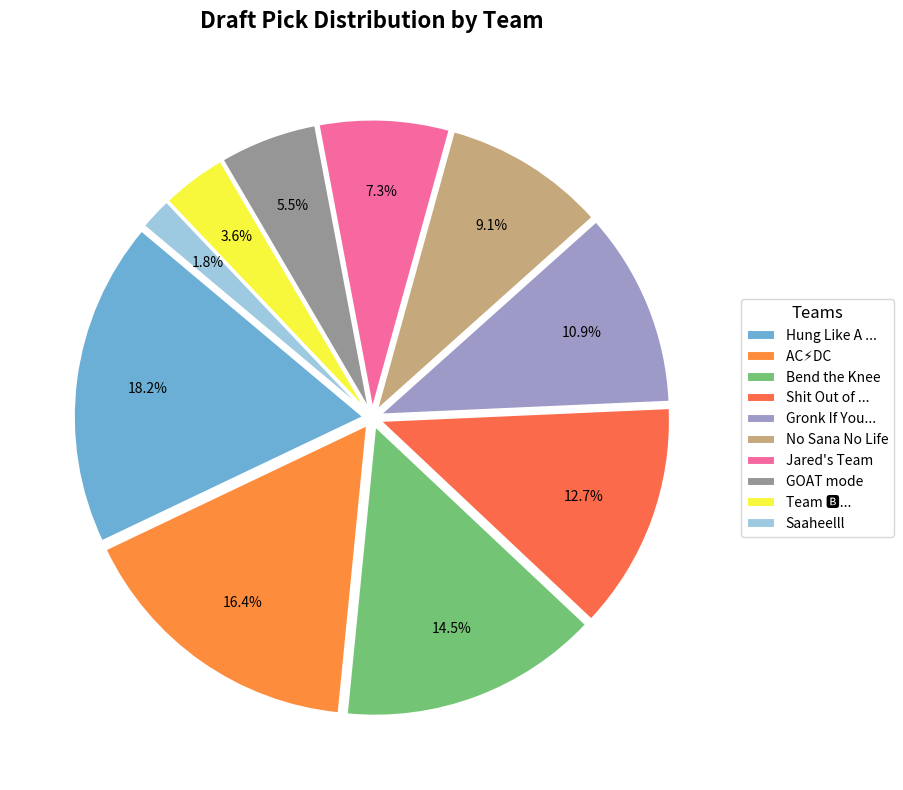

How many segments does this pie chart have?

10